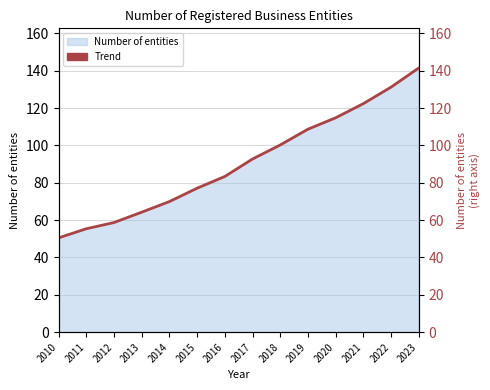

Which has a higher value, 2012 or 2015?

2015